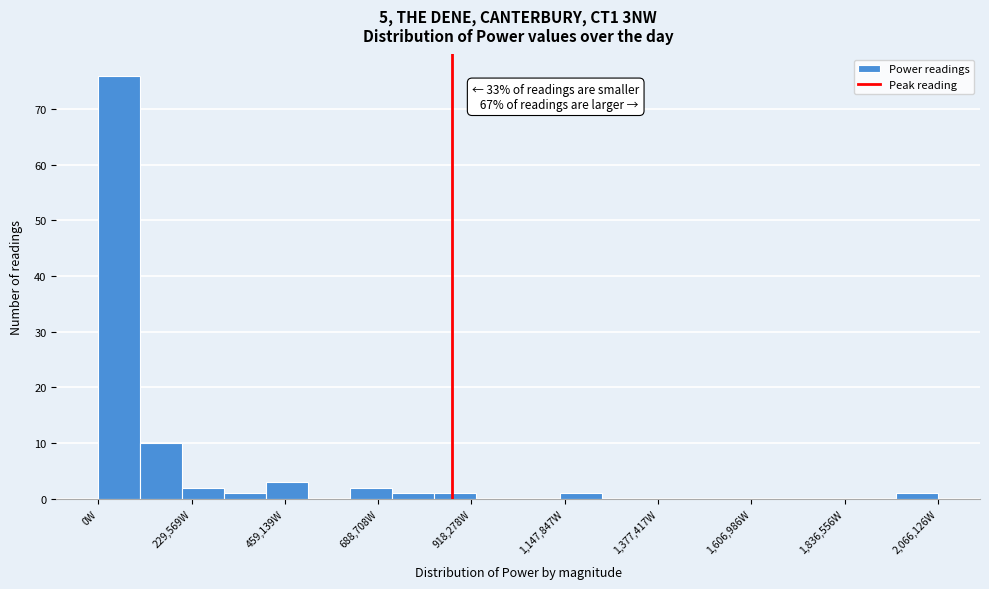

Read against the x-axis, roughly where is the centre of the tallest bar?

50000